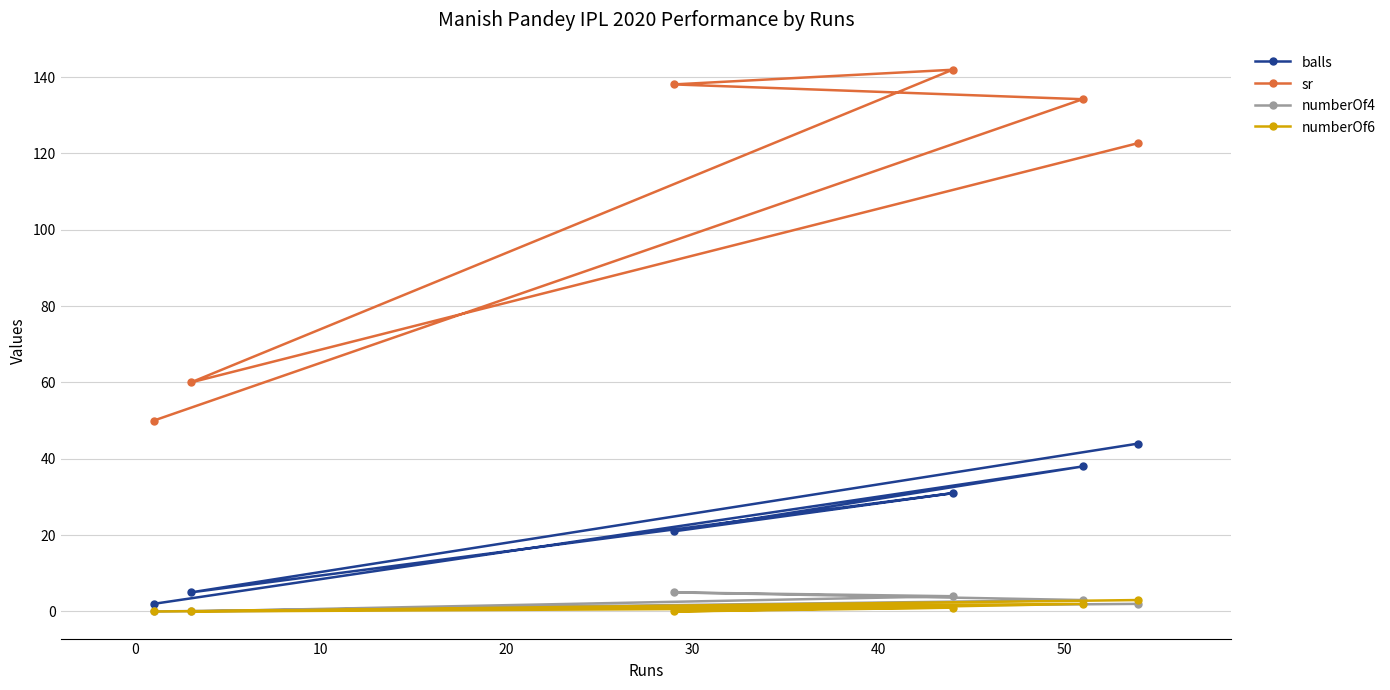

Count the number of data series in this chart.

4